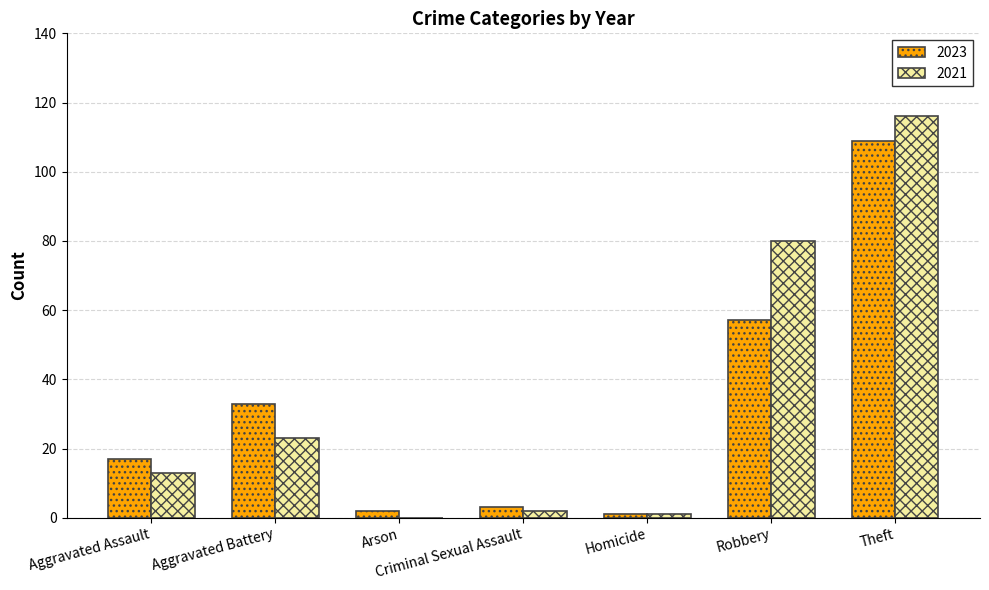

What are all the series names shown in the legend?

2023, 2021